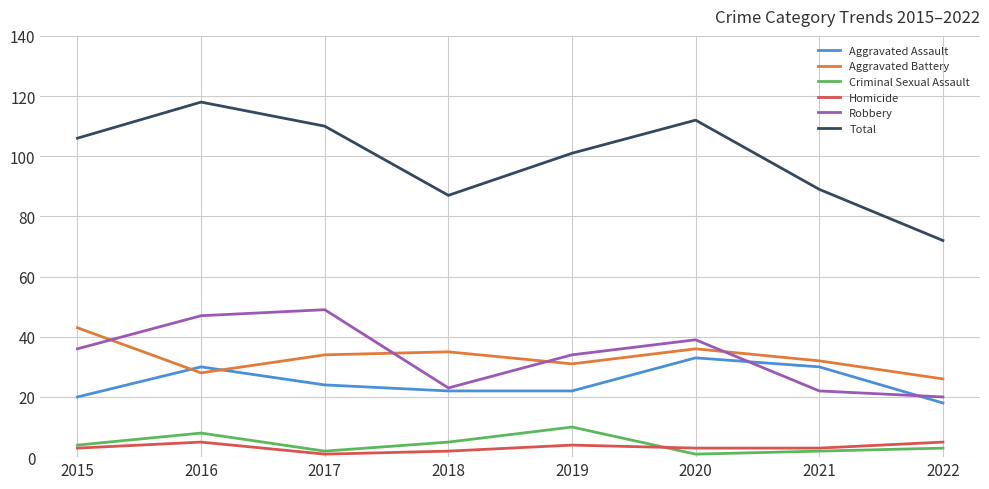

Which series has the widest spread of values?

Total